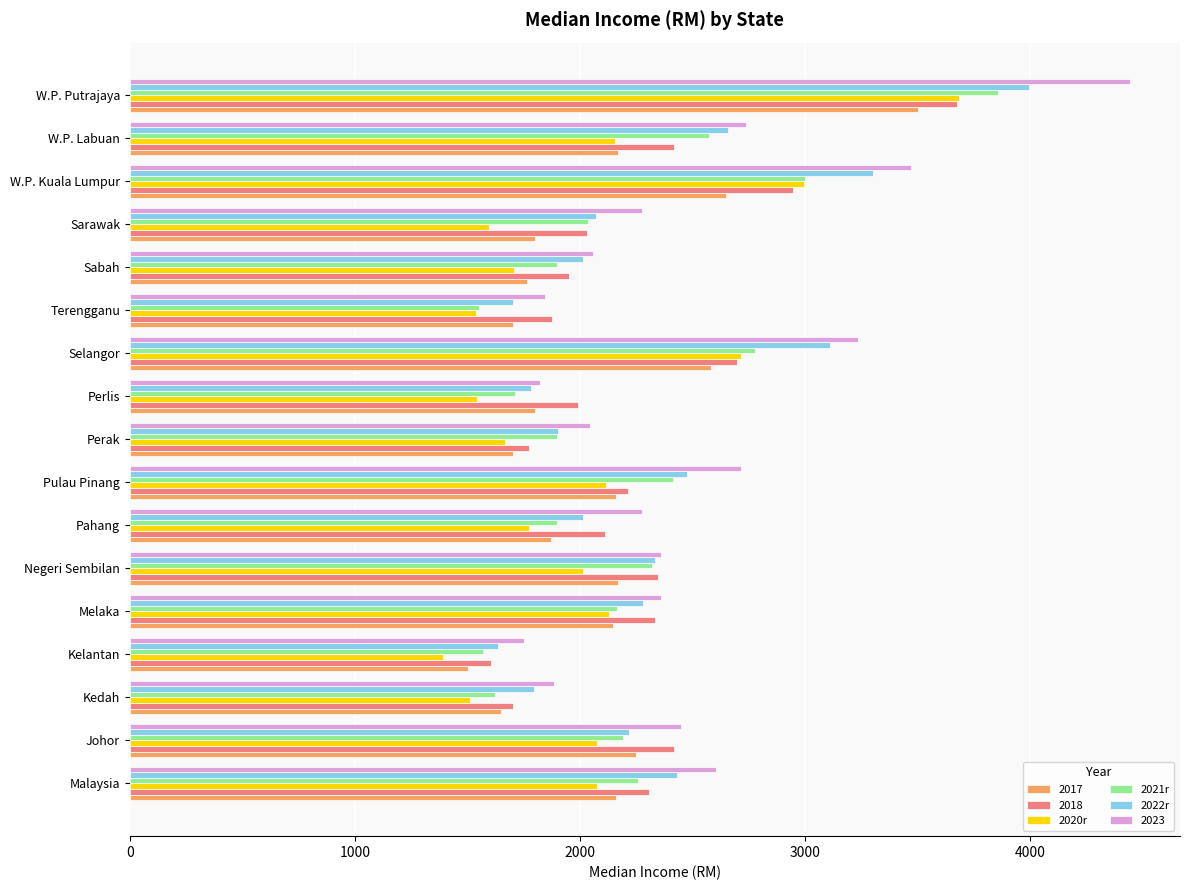

What is the sum of all 2022r values?

39708